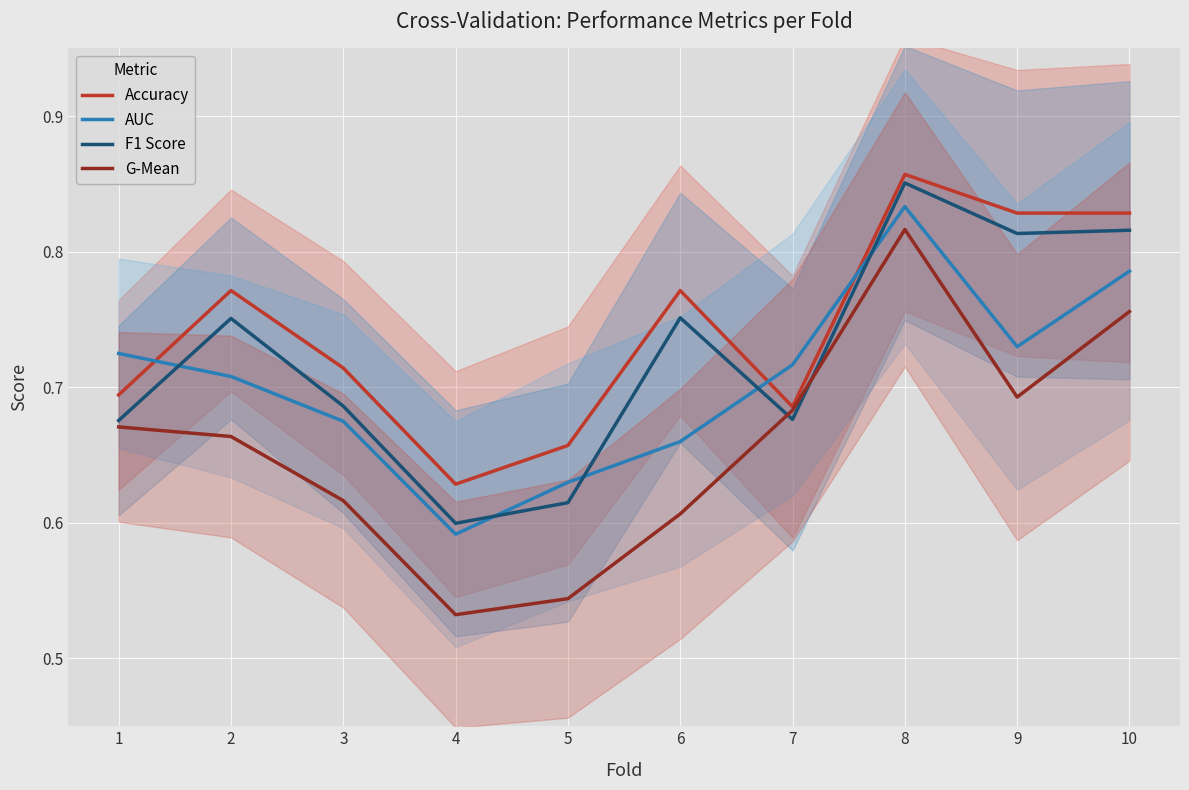

True or false: AUC has more than 0 interior local peaks.

True